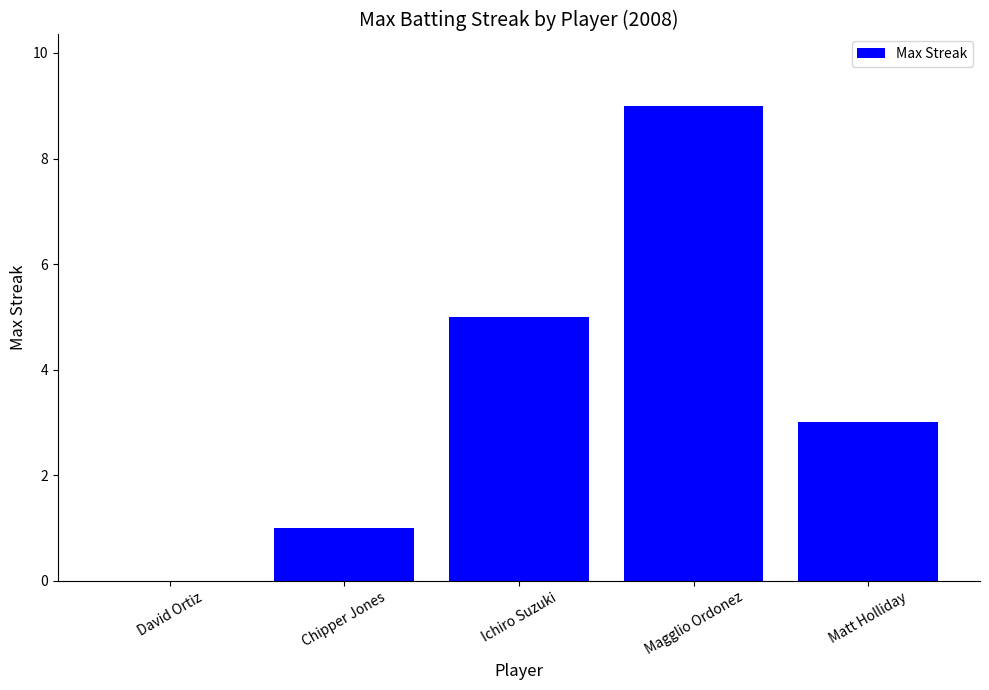

Which has a higher value, Magglio Ordonez or David Ortiz?

Magglio Ordonez